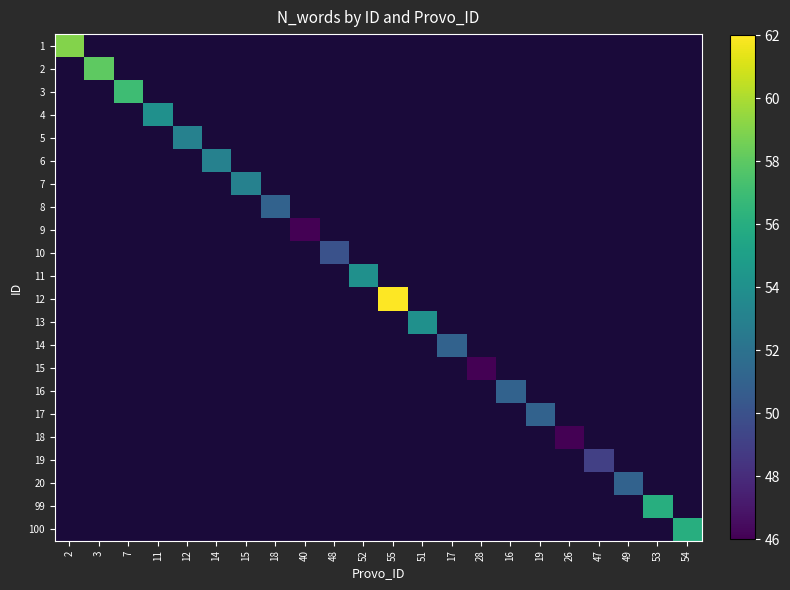

True or false: 14 has a value of 79.5 at 17.

False